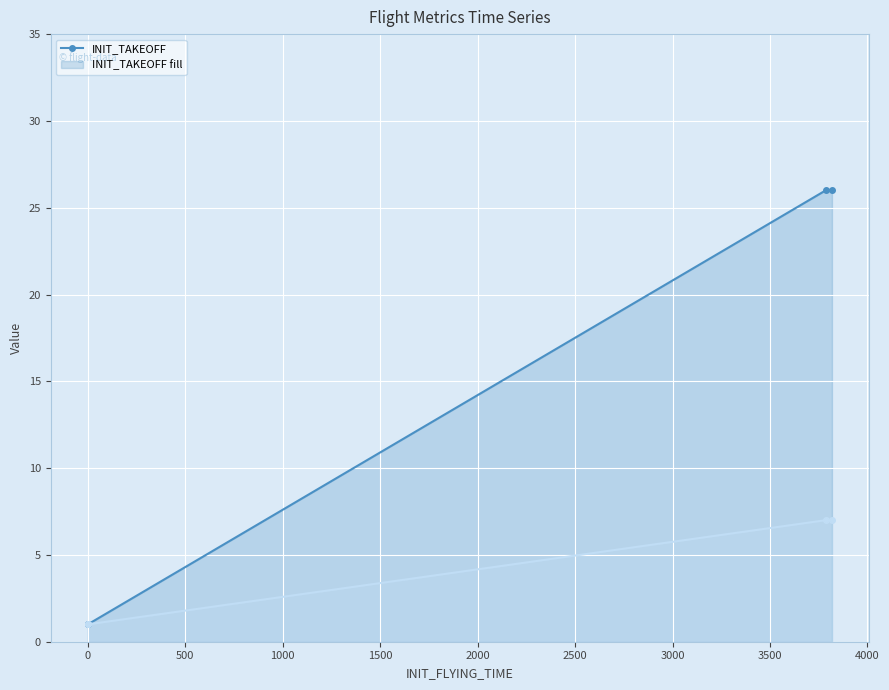

Reading left to right, list all the values displayed in this chart.

INIT_TAKEOFF: 1	1	1	26	26
INIT_FLYING_DAY: 1	1	1	7	7